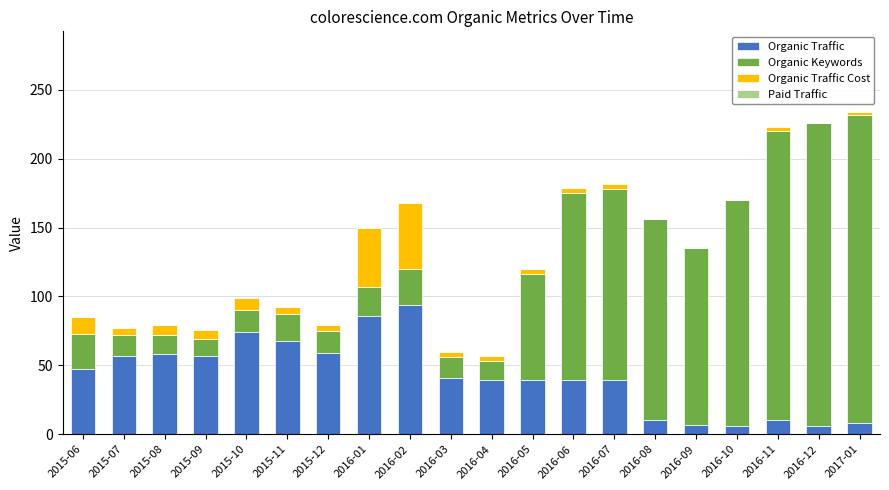

Where is Organic Traffic nearest to the value 50?

2015-06